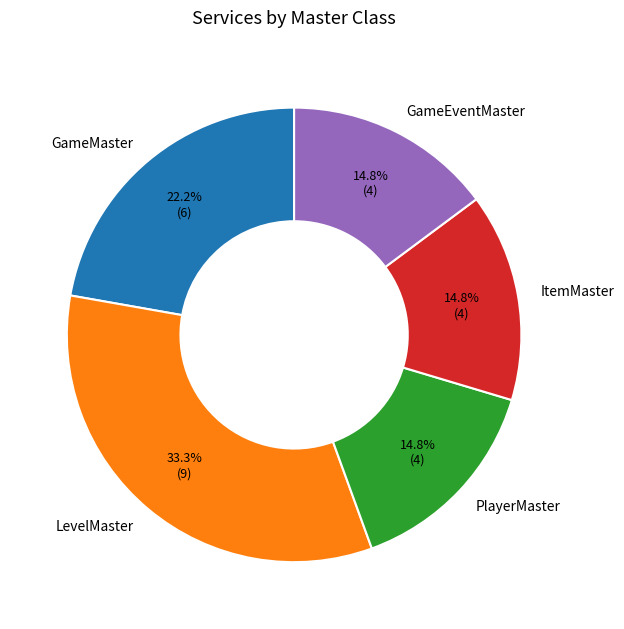

What is the ratio of the value at GameMaster to the value at LevelMaster?

0.7